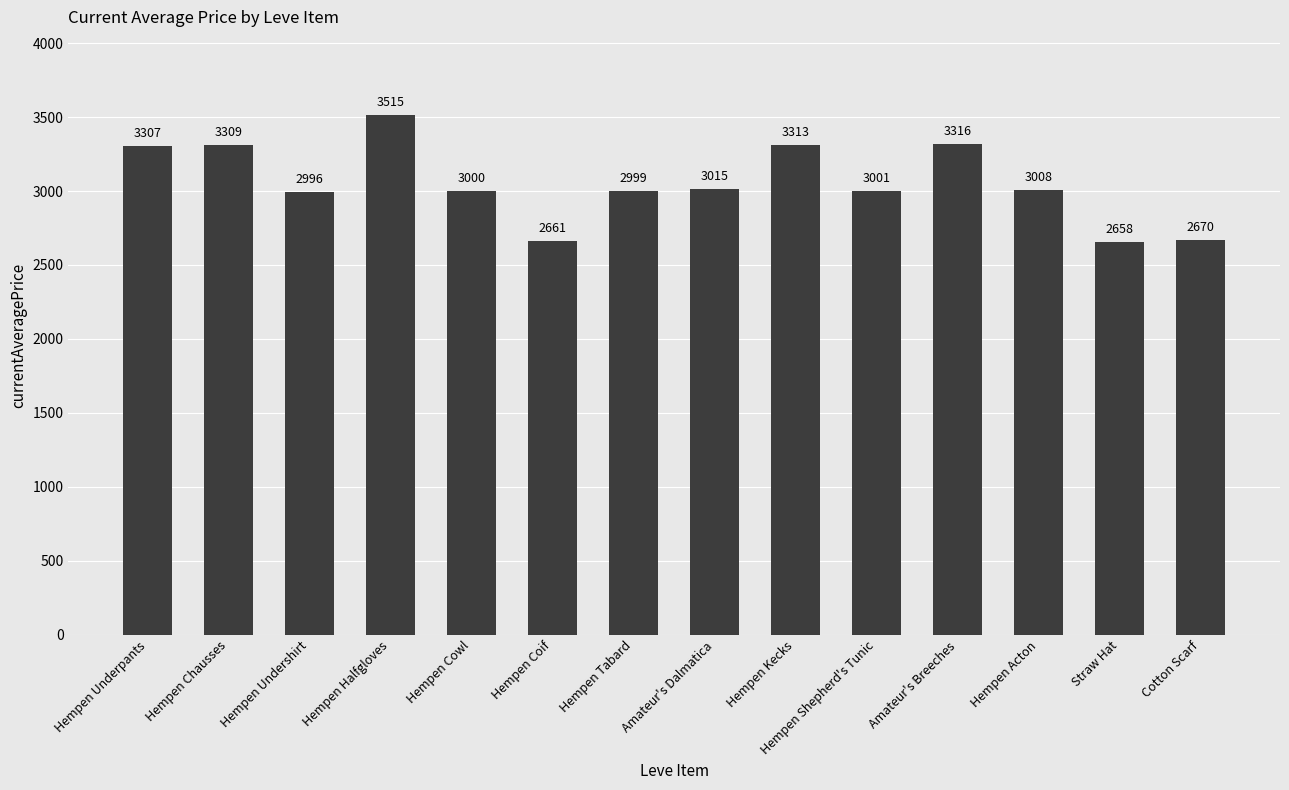

How many distinct data groups are displayed?

1